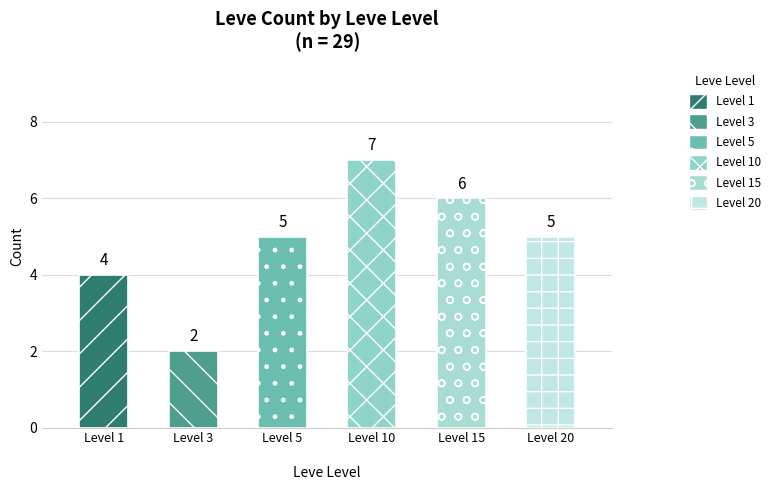

What is the difference between the values at Level 20
  and Level 3
 ?

3